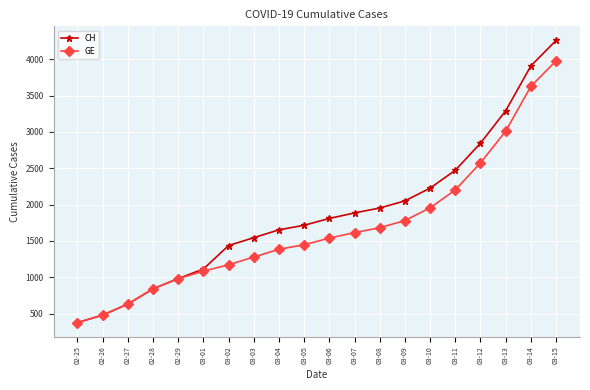

The value of CH at 03-11 is 3893. True or false?

False